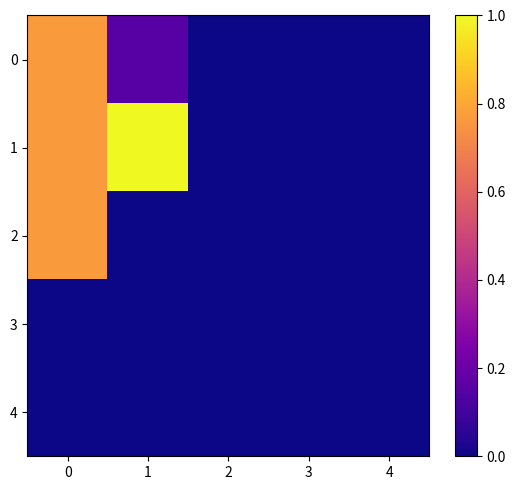

Count the number of categories in the chart.

5